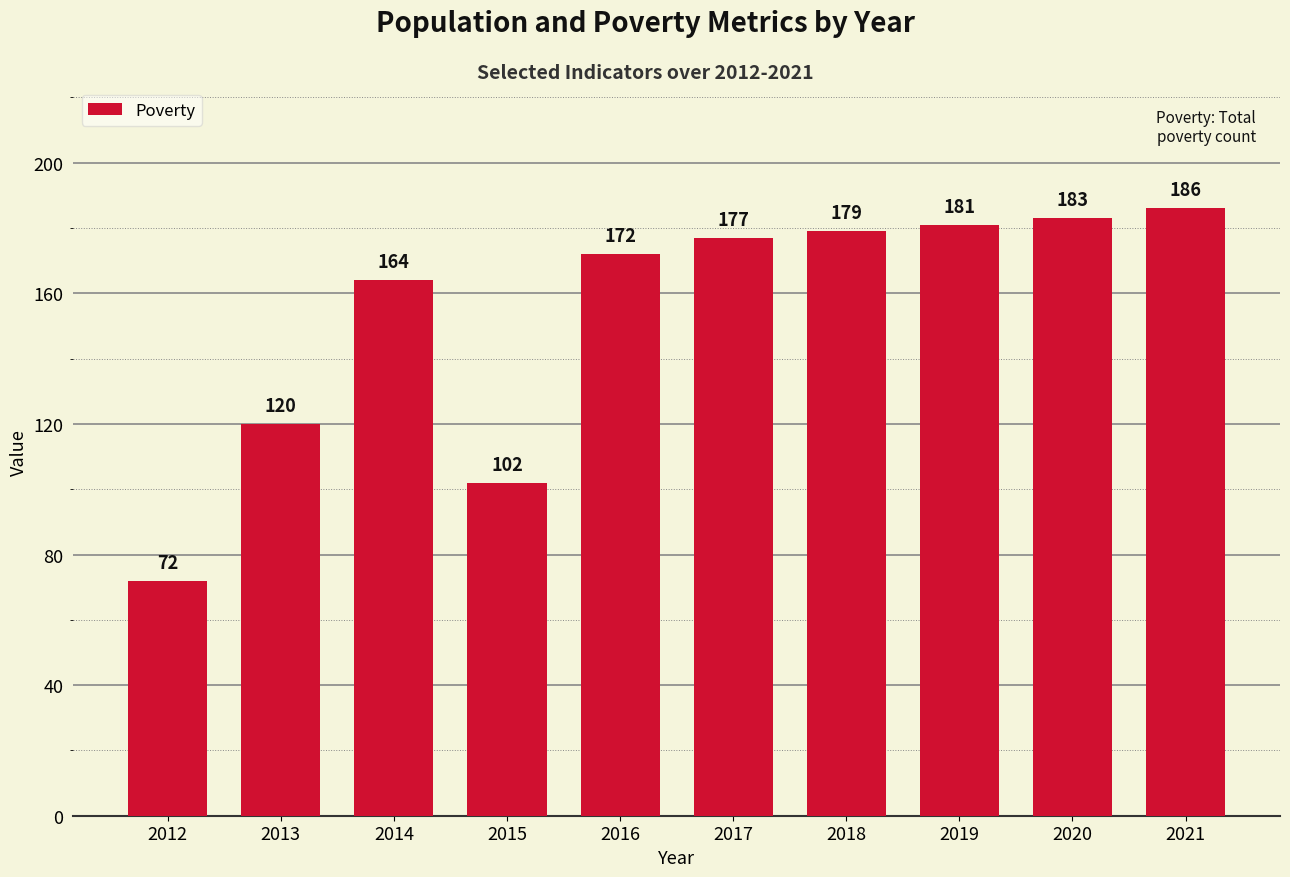

What is the value of the 4th bar from the left?

102